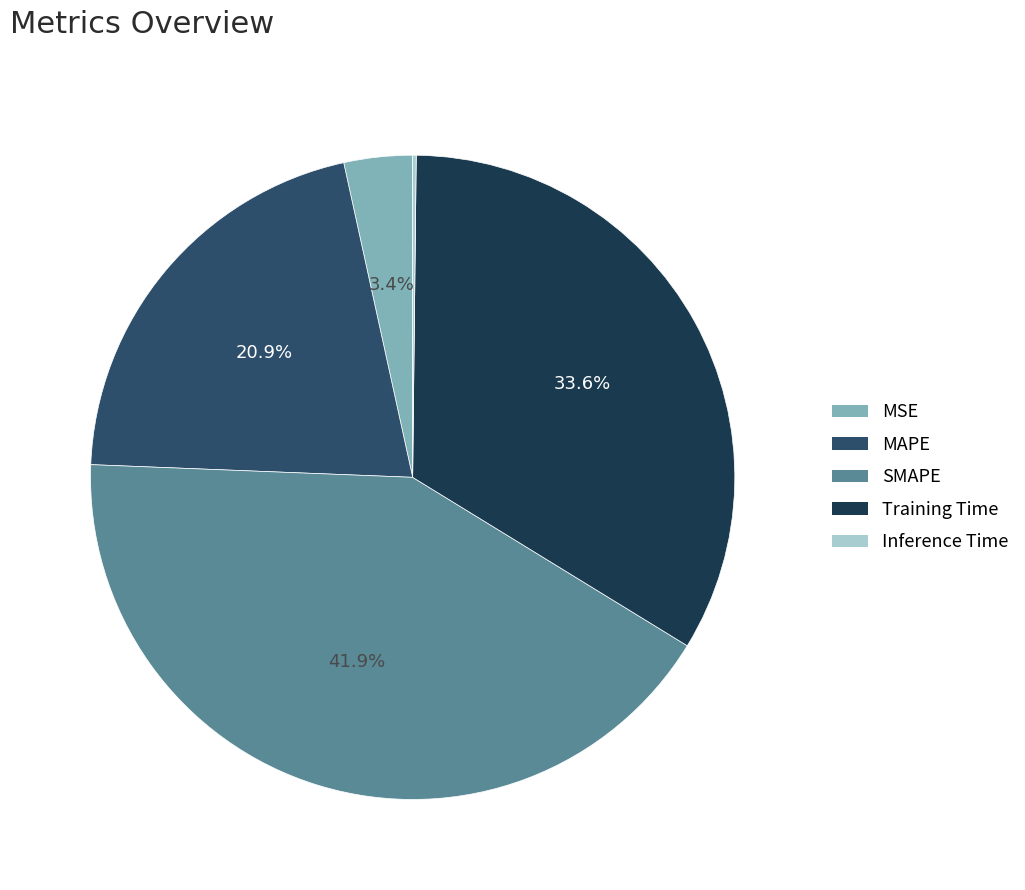

Does Training Time account for over 50% of the chart?

No